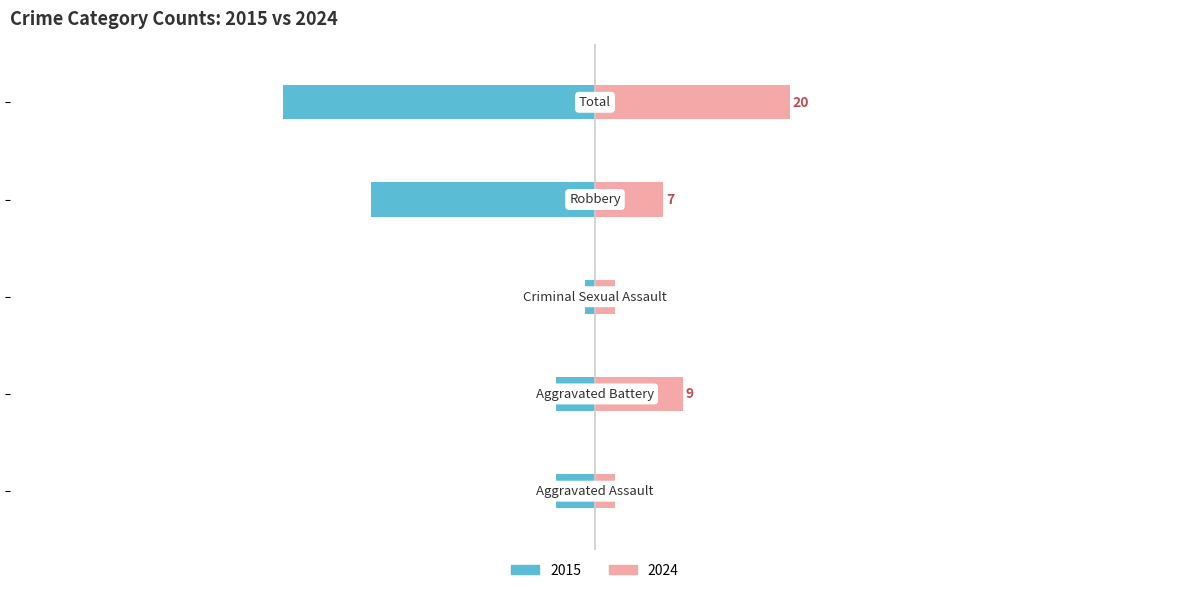

List the labels in order of Right (recent years avg) value, smallest first.

Aggravated Assault, Criminal Sexual Assault, Robbery, Aggravated Battery, Total